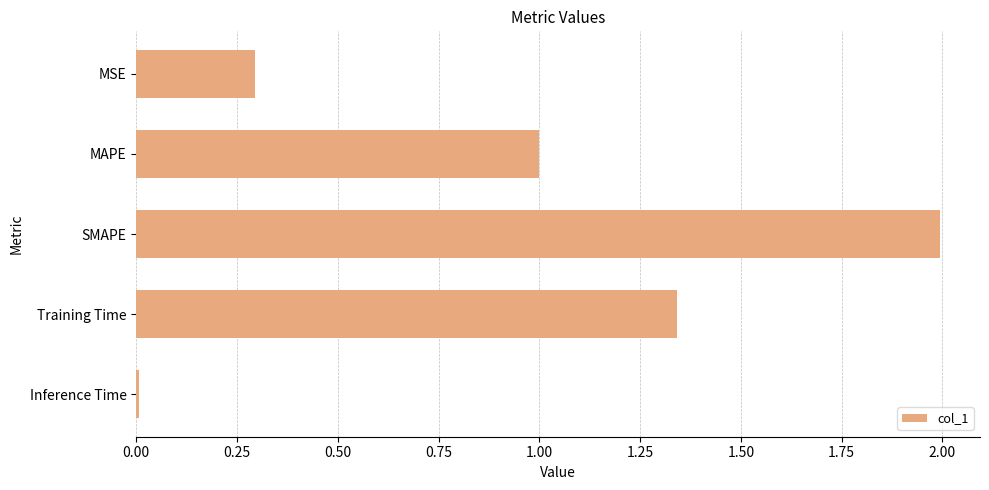

Is it true that the value at Training Time is 1.9?

False